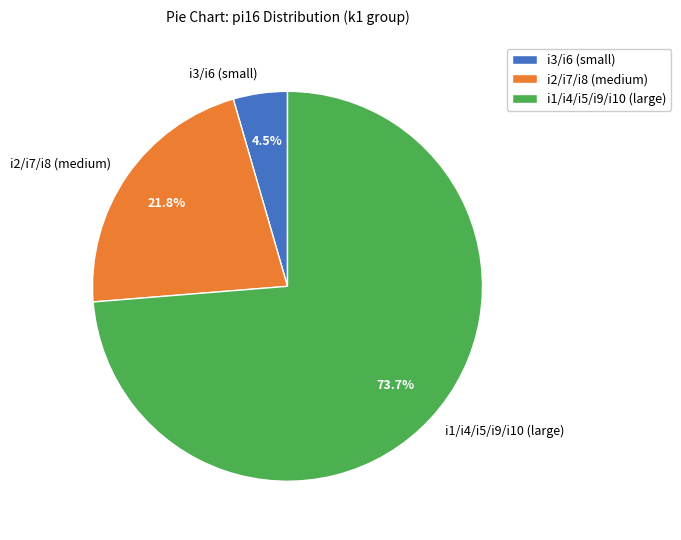

Count the number of slices in the pie.

3